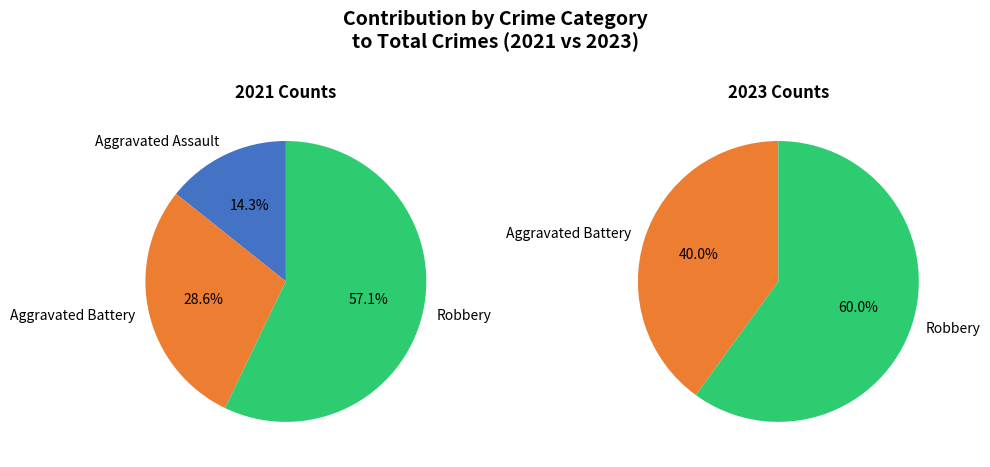

True or false: Robbery accounts for 72% of the total.

False